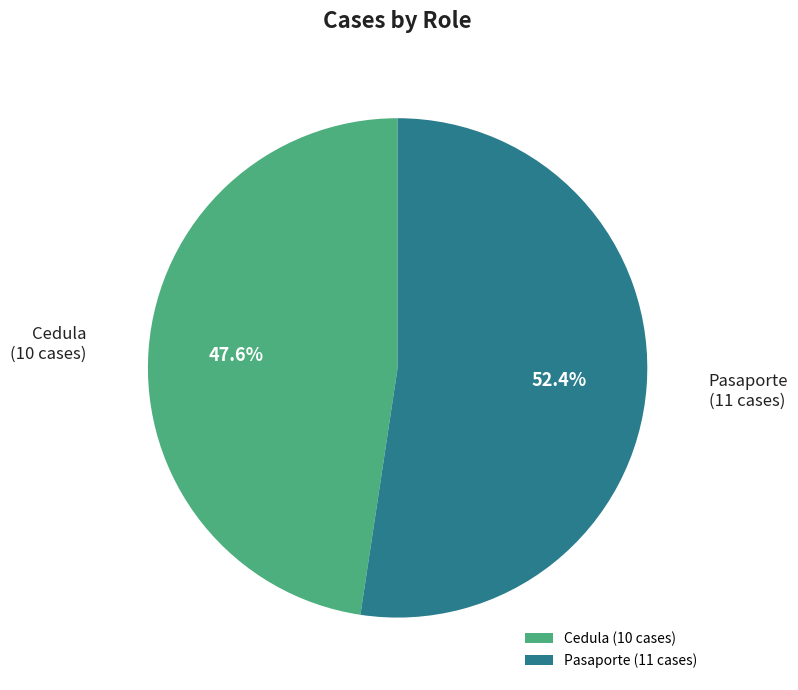

Count the number of slices in the pie.

2